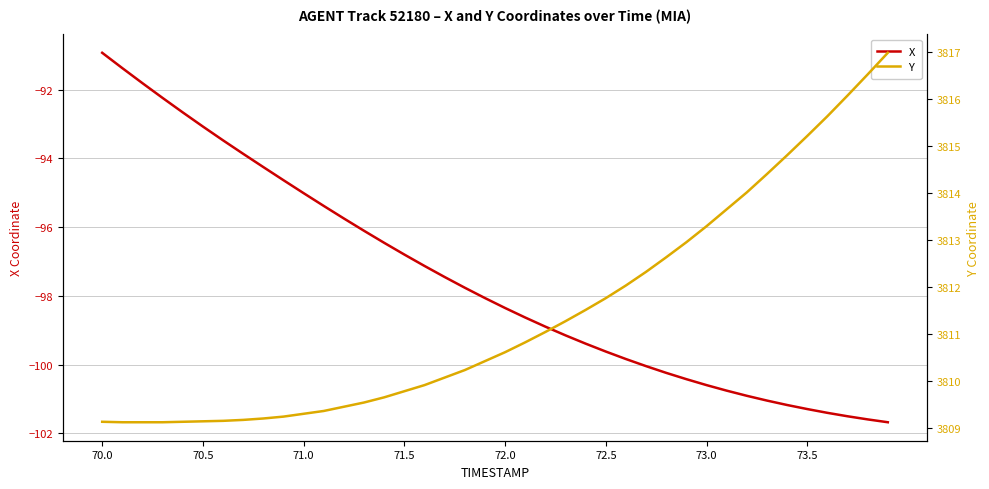

Which series has the largest range (max minus min)?

X